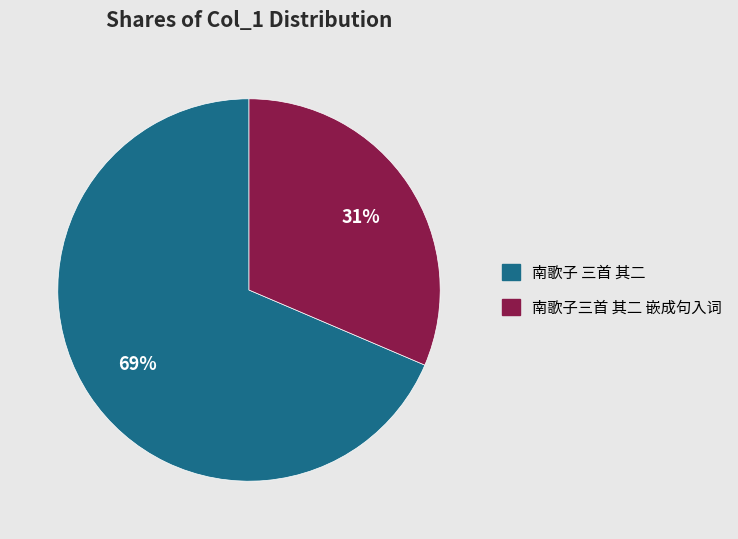

Count the number of slices in the pie.

2